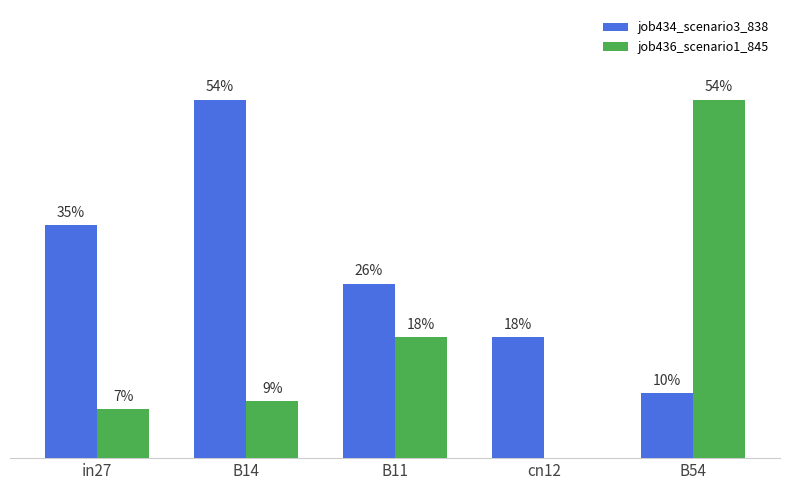

What are all the series names shown in the legend?

job434_scenario3_838, job436_scenario1_845